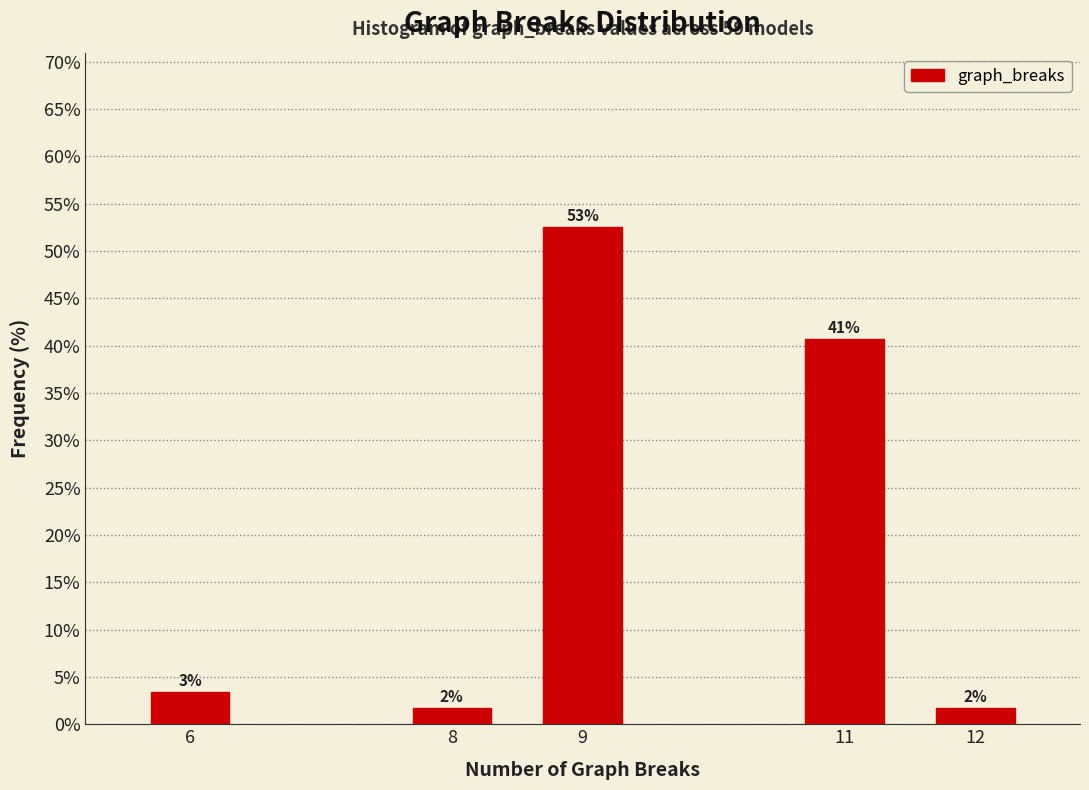

Does the chart contain any negative values?

No